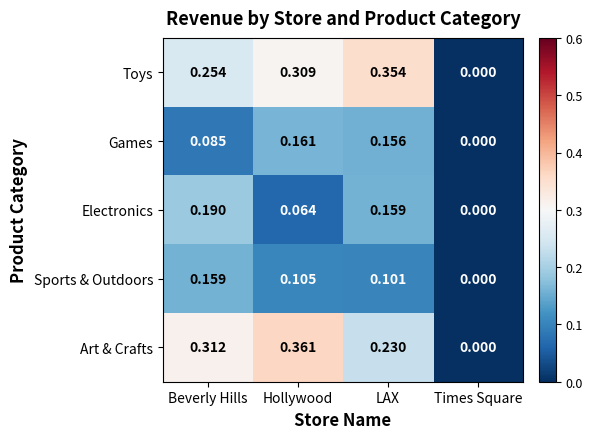

Which series has the largest total across all categories?

Toys